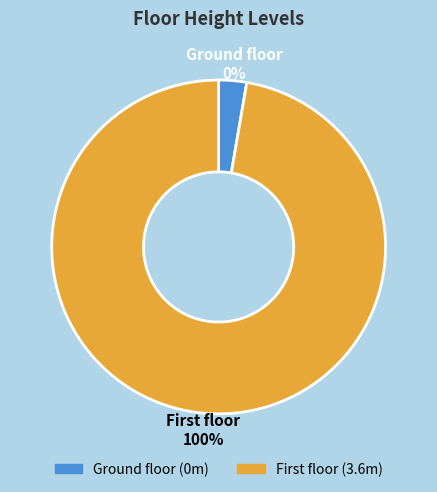

How many segments does this pie chart have?

2